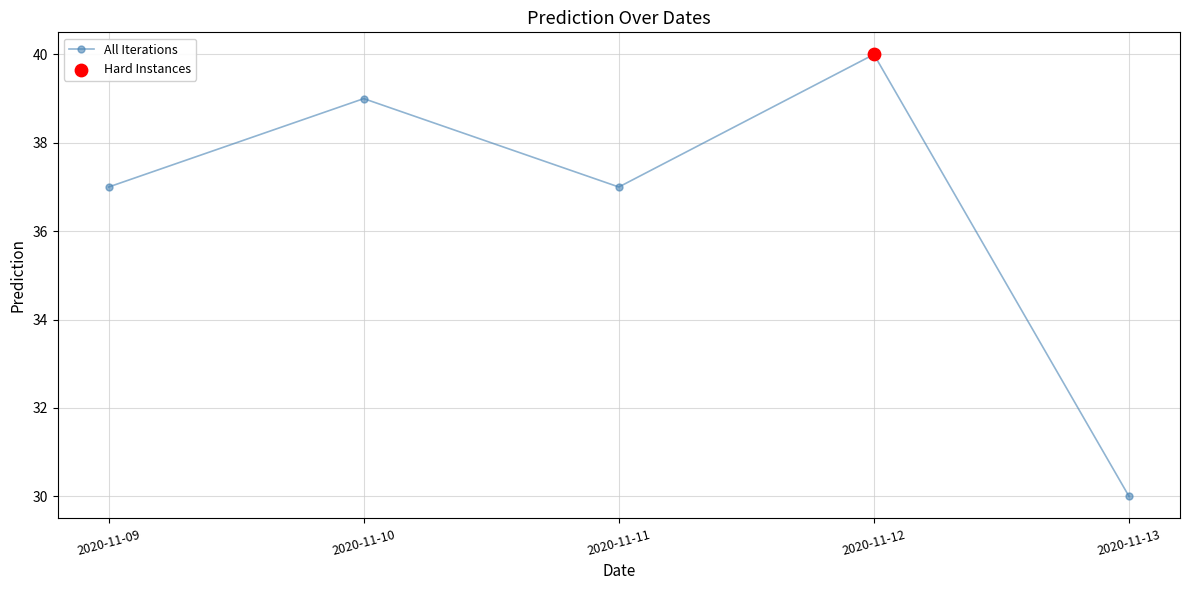

What is the ratio of the value at 2020-11-13 to the value at 2020-11-11?

0.8